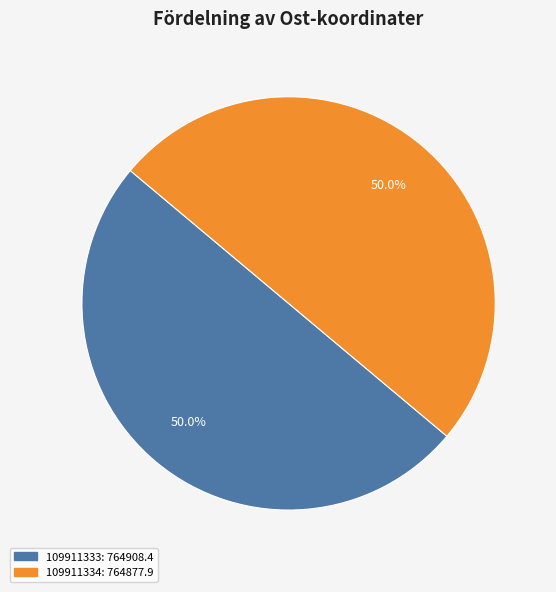

What portion of the pie excludes 109911333?

50.0%